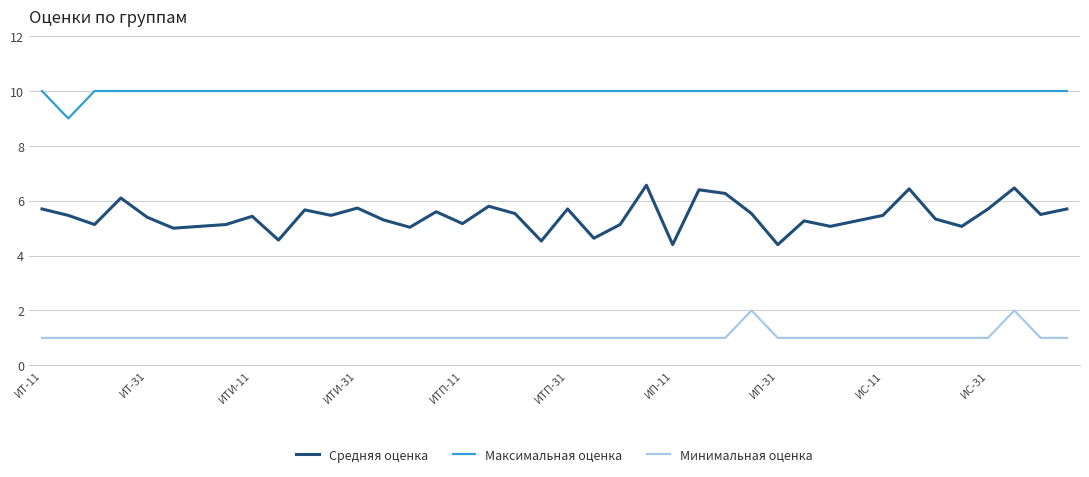

True or false: Минимальная оценка and Максимальная оценка cross at least once.

False